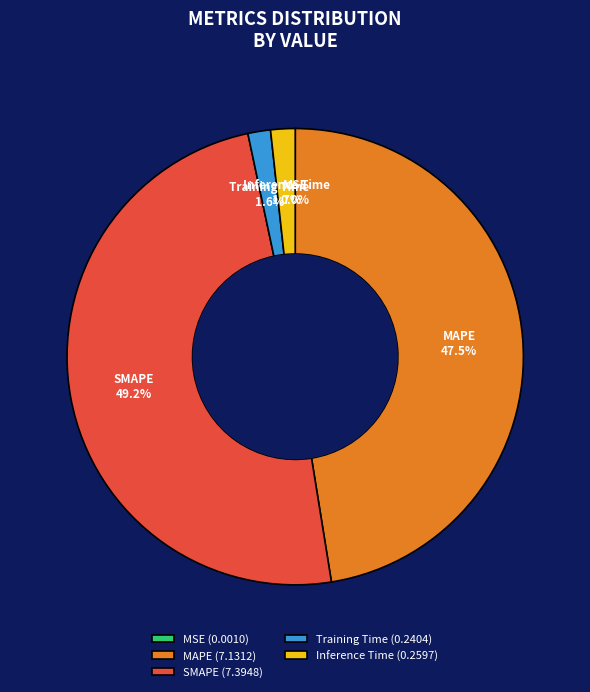

Does MAPE (7.1312) account for over 50% of the chart?

No